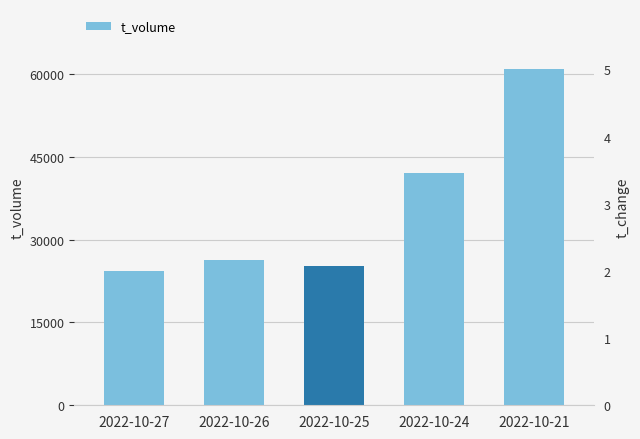

List the labels in order of value, smallest first.

2022-10-27, 2022-10-25, 2022-10-26, 2022-10-24, 2022-10-21